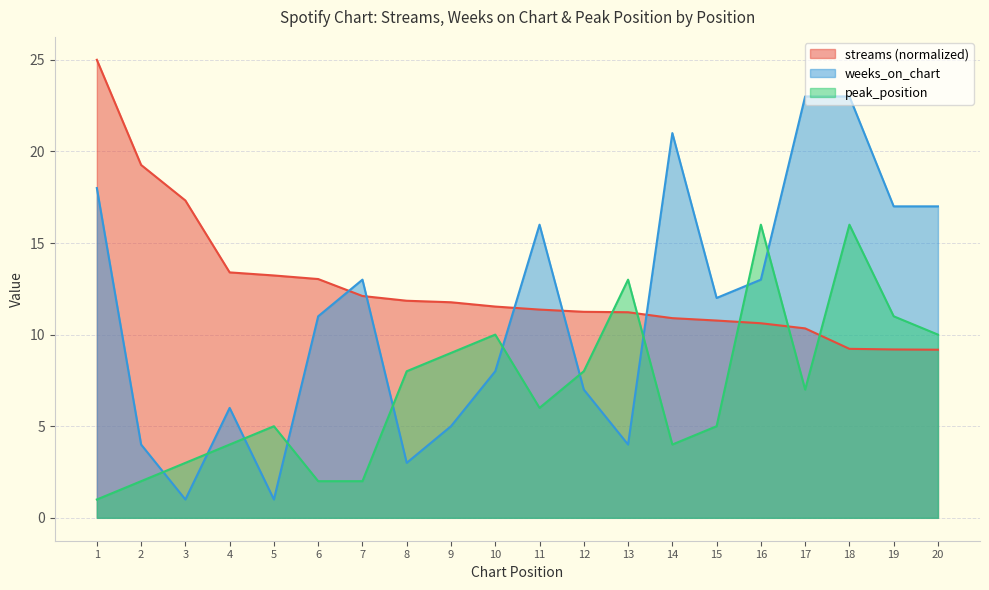

Which category has the lowest value in the peak_position series?

1